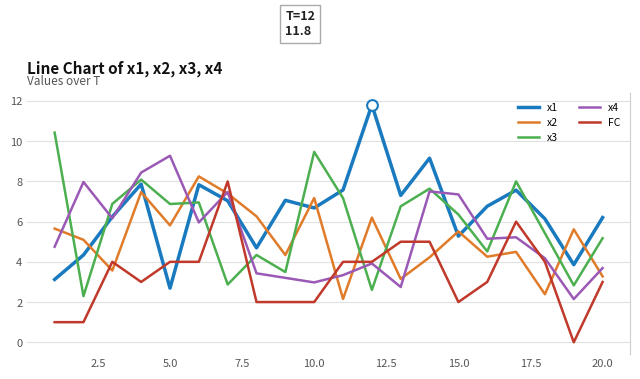

After their last crossing, which series has the higher values: FC or x1?

x1